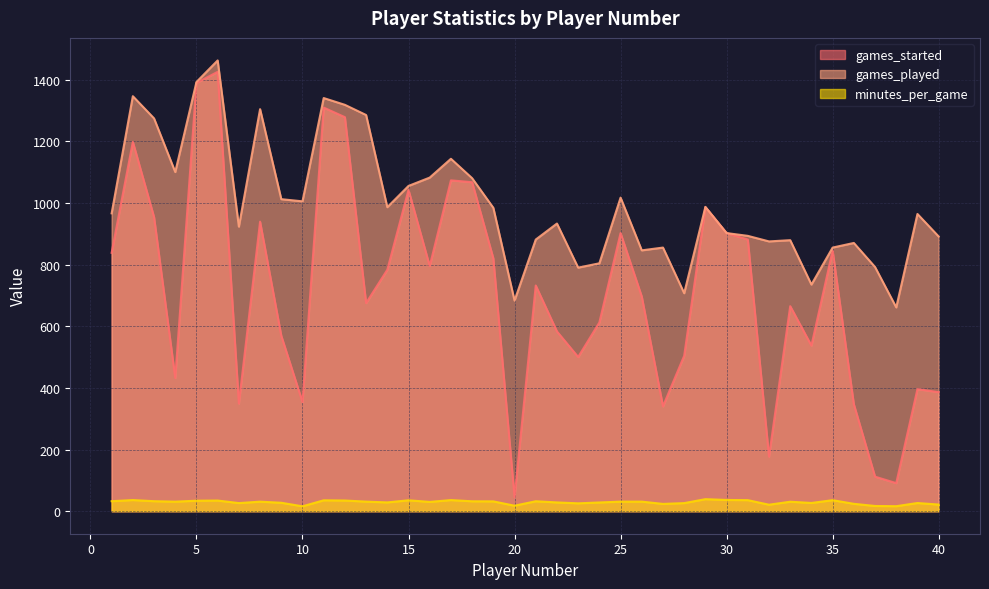

What is the maximum value for minutes_per_game?

39.0